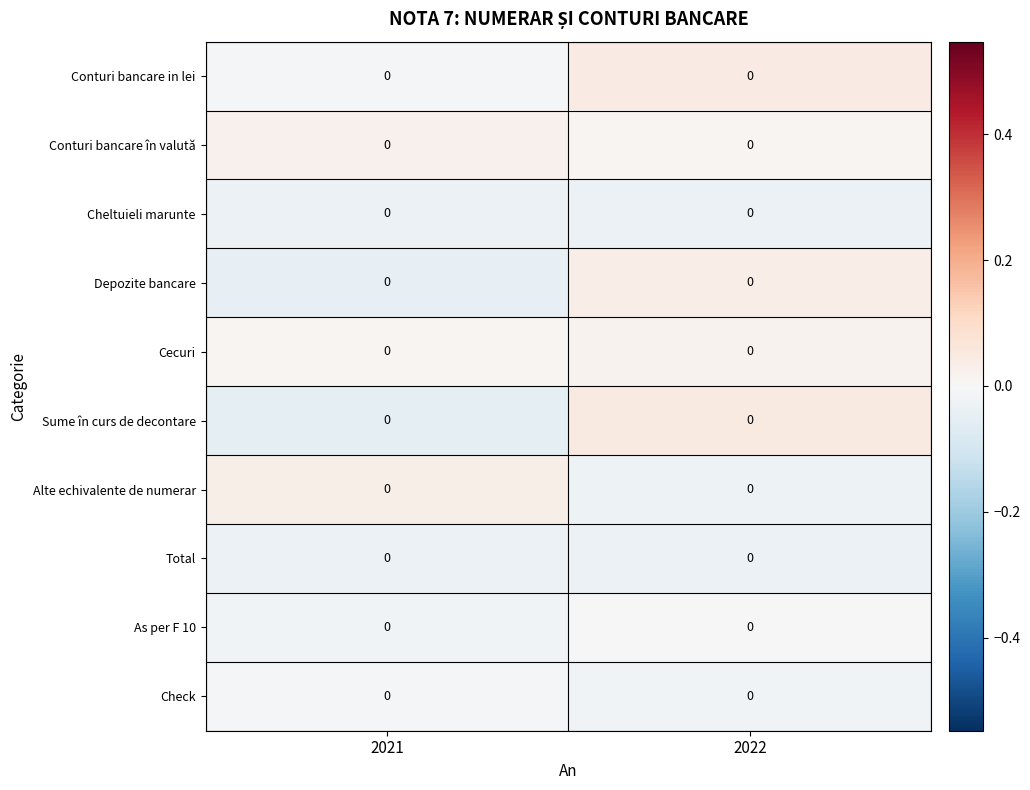

The value of Check at 2022 is -0.0. True or false?

False